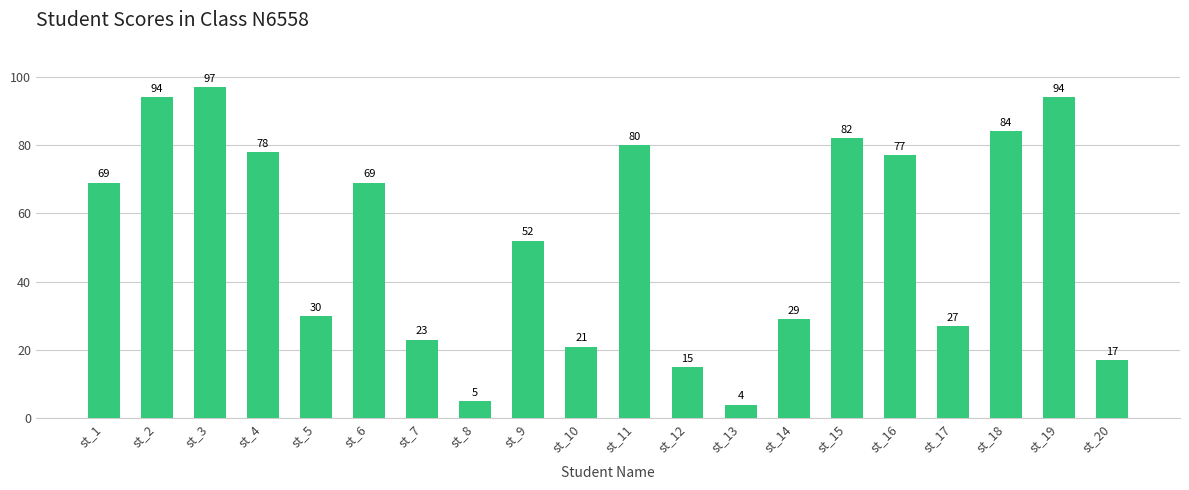

Reading left to right, transcribe all the data shown in this chart.

st_1=69	st_2=94	st_3=97	st_4=78	st_5=30	st_6=69	st_7=23	st_8=5	st_9=52	st_10=21	st_11=80	st_12=15	st_13=4	st_14=29	st_15=82	st_16=77	st_17=27	st_18=84	st_19=94	st_20=17